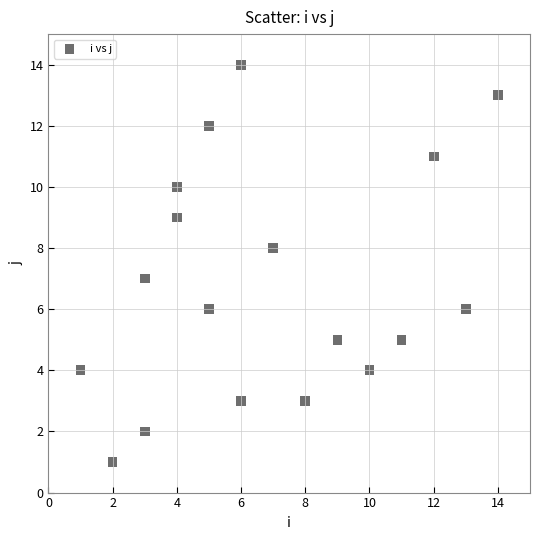

What is the range of Y values (max minus min)?

13